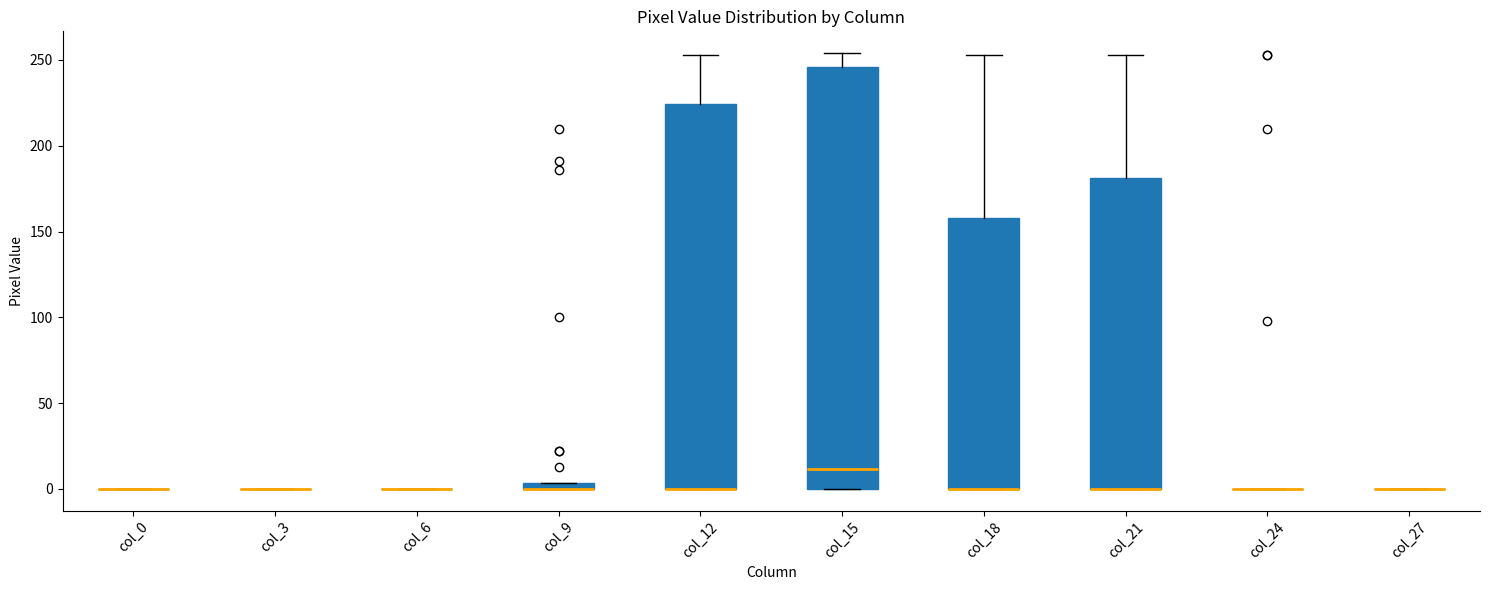

Which box is the tallest, from its lower edge to its upper edge?

col_15